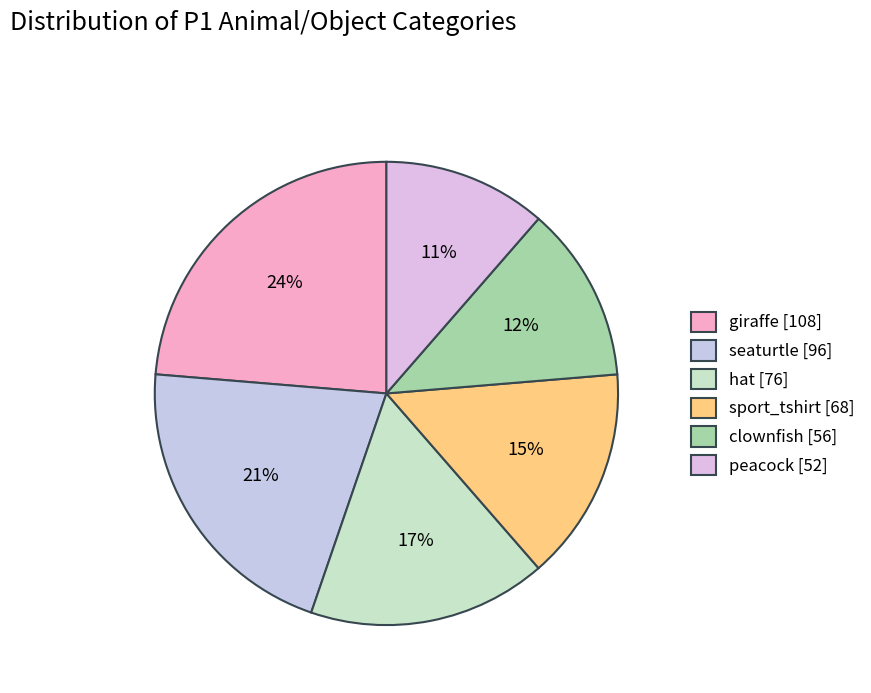

To the nearest percent, what is the combined percentage of peacock and sport_tshirt?

26%